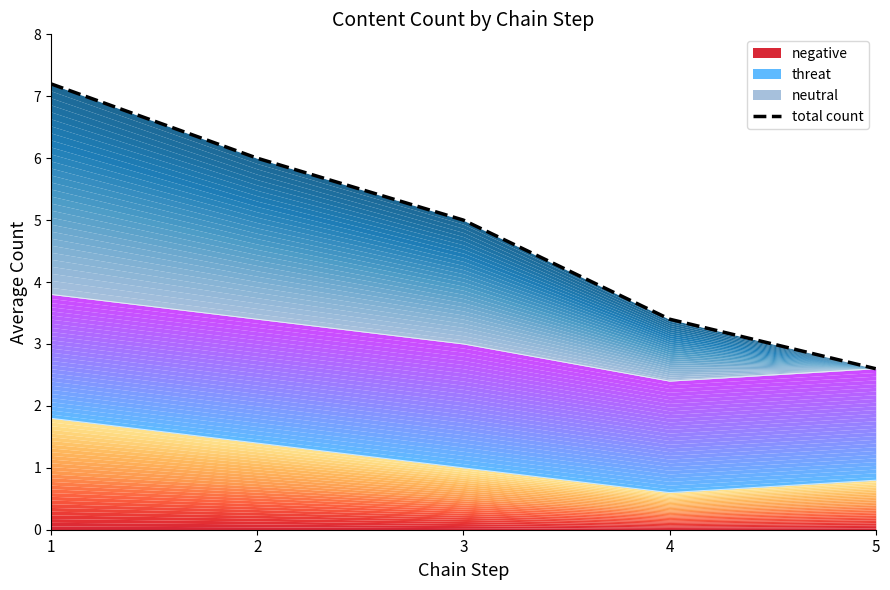

How many categories are shown in the chart?

5